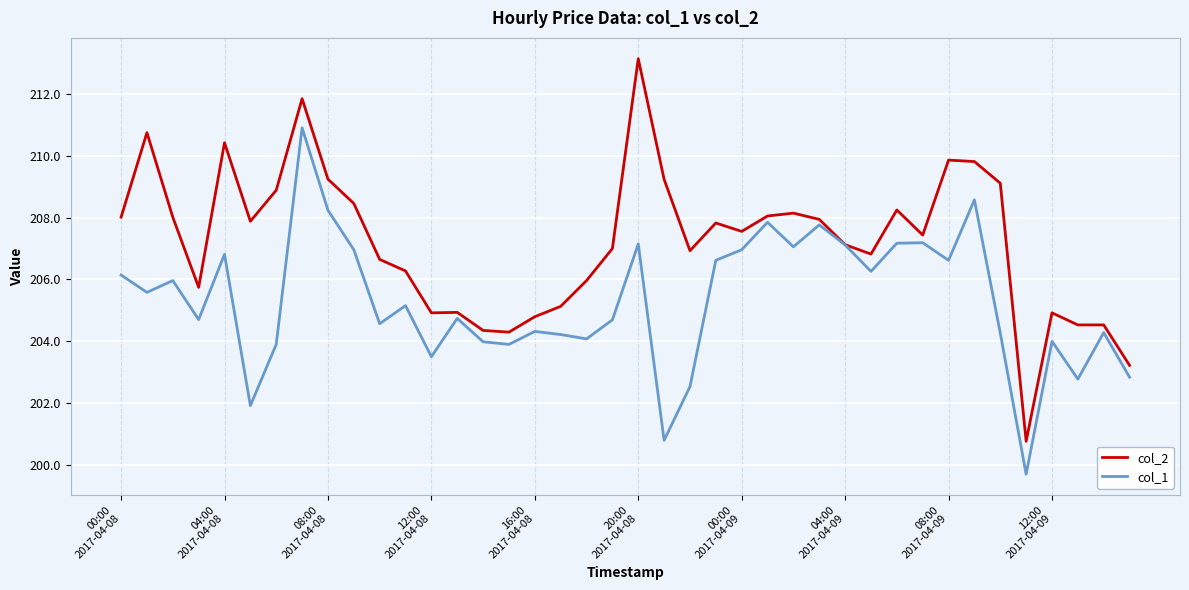

Rank the series by their maximum value, from lowest to highest.

col_1, col_2